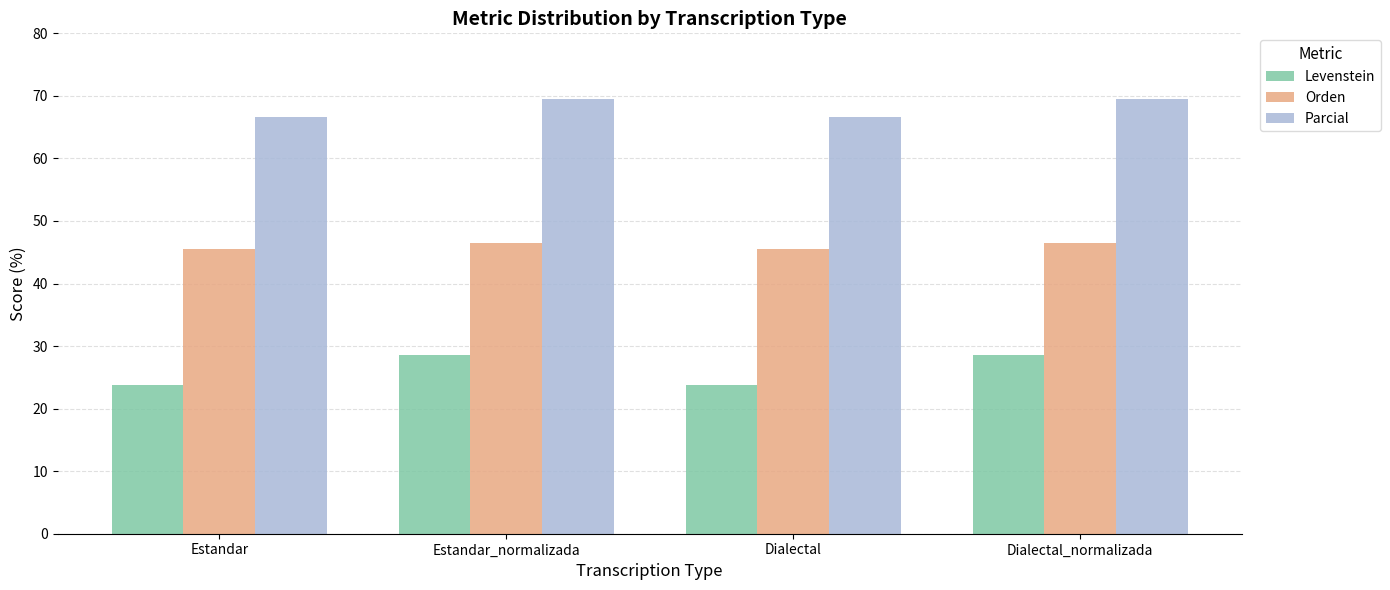

Which series has the largest range (max minus min)?

Levenstein